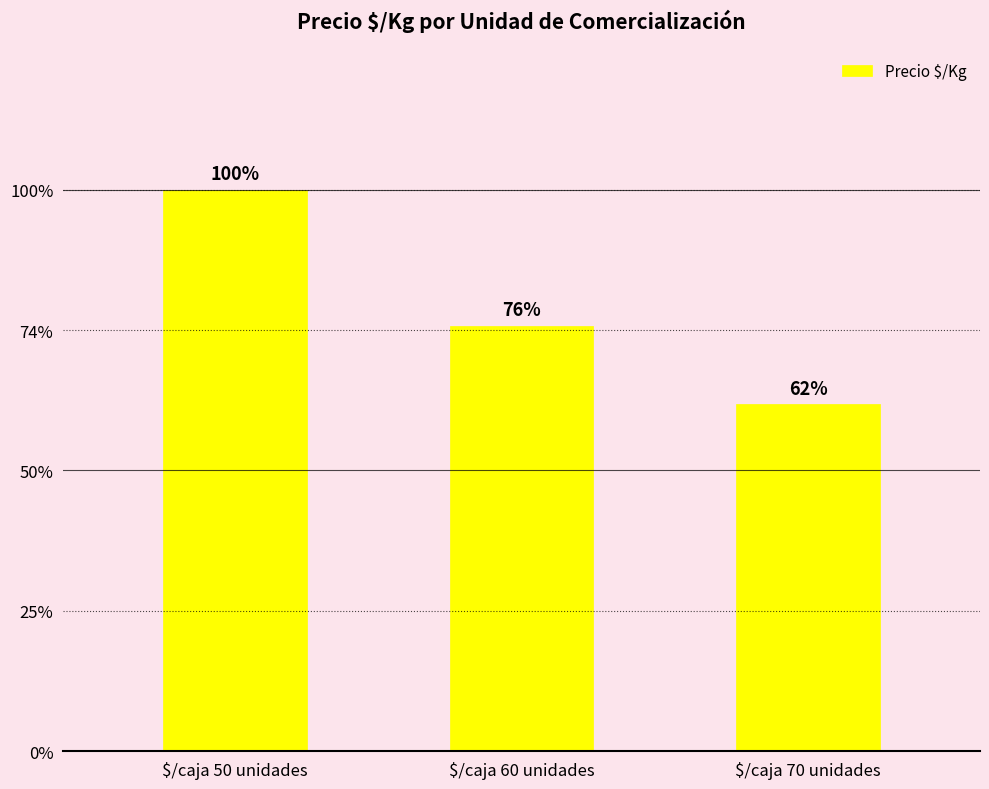

Which has a higher value, $/caja 60 unidades or $/caja 70 unidades?

$/caja 60 unidades